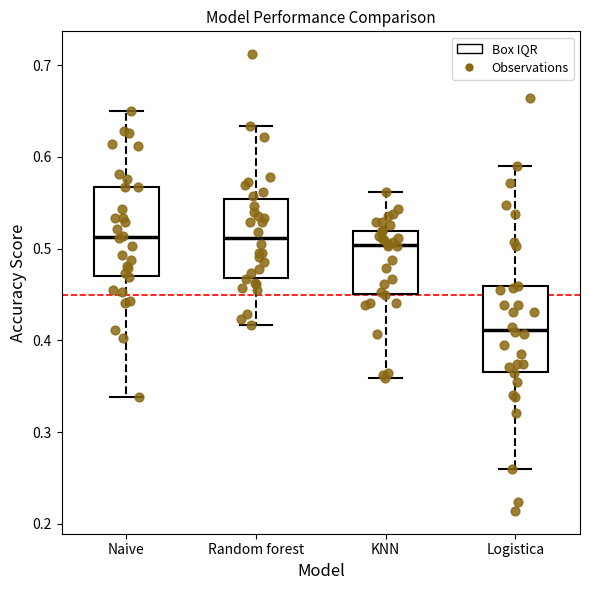

Reading left to right, transcribe this box plot: for each box, give where its median line is, the range the box spans, and where its two whiskers end, as read against the y-axis. The values are not printed on the chart, so give them approximately, as read against the axis.

Naive: median 0.51, box 0.47 to 0.57, whiskers 0.34 to 0.65
Random forest: median 0.51, box 0.47 to 0.55, whiskers 0.42 to 0.63
KNN: median 0.50, box 0.45 to 0.52, whiskers 0.36 to 0.56
Logistica: median 0.41, box 0.37 to 0.46, whiskers 0.26 to 0.59